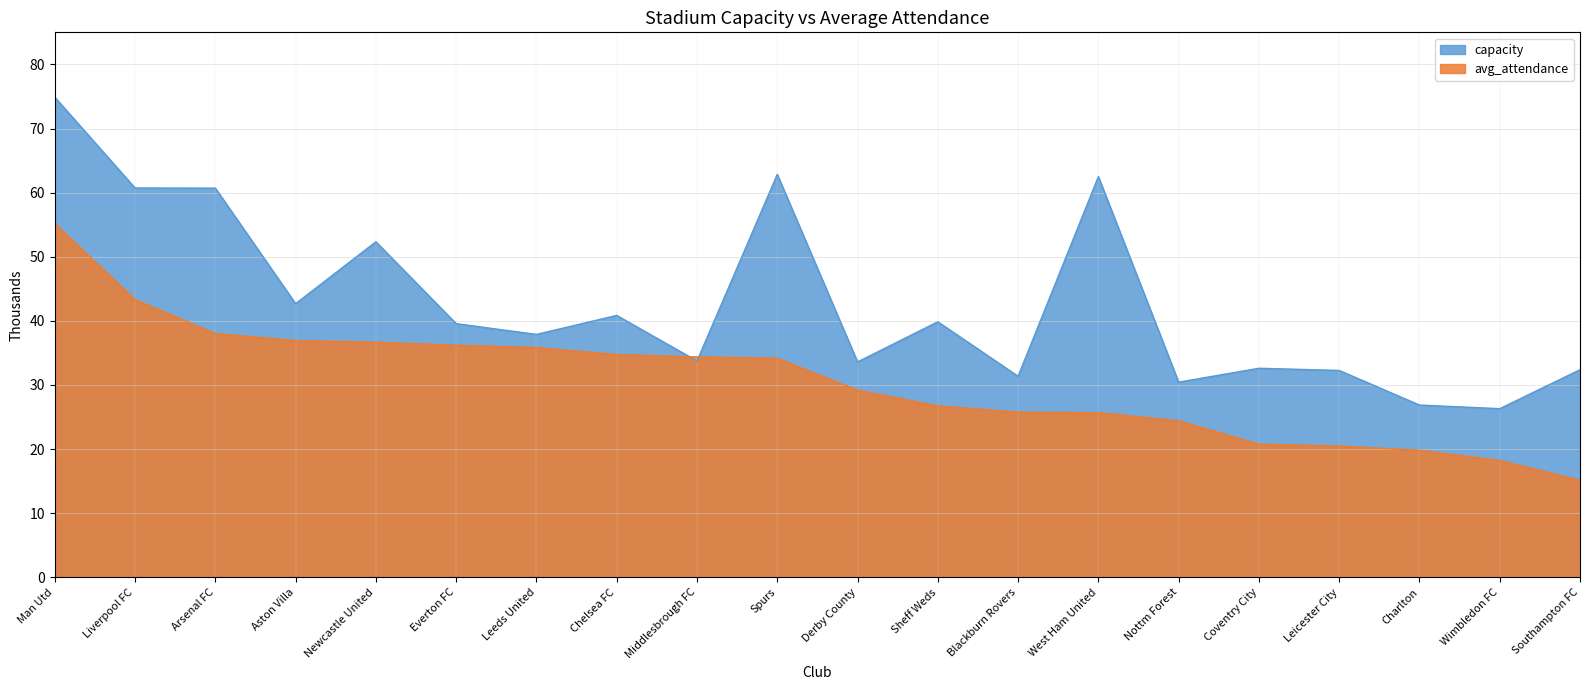

Is the value of capacity at Charlton greater than the value of avg_attendance at Sheff Weds?

Yes